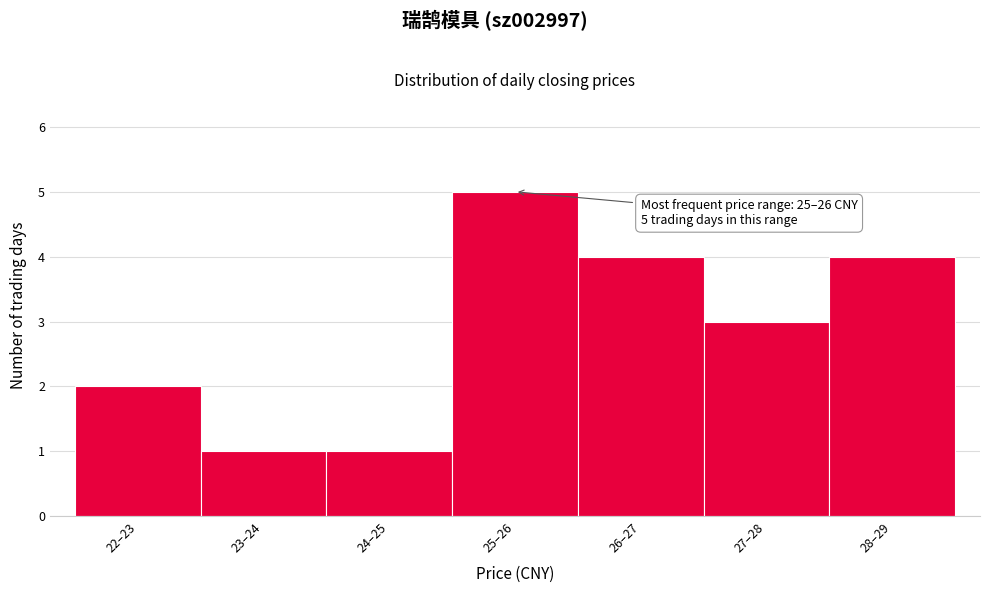

Reading right to left, transcribe all the data shown in this chart.

28–29=4	27–28=3	26–27=4	25–26=5	24–25=1	23–24=1	22–23=2